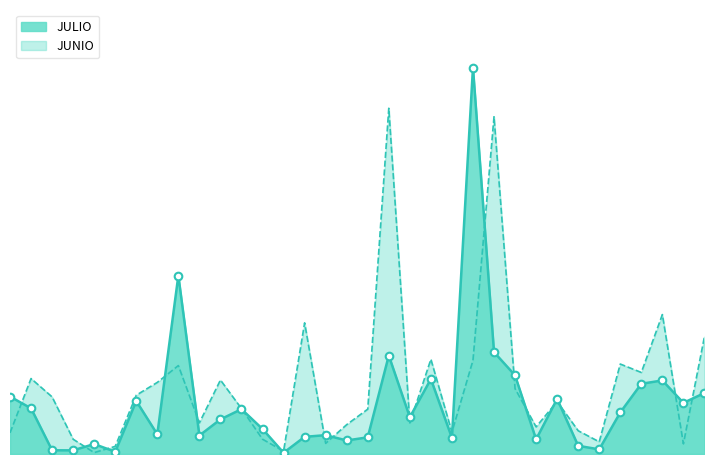

At how many categories does at least one series exceed 0?

34